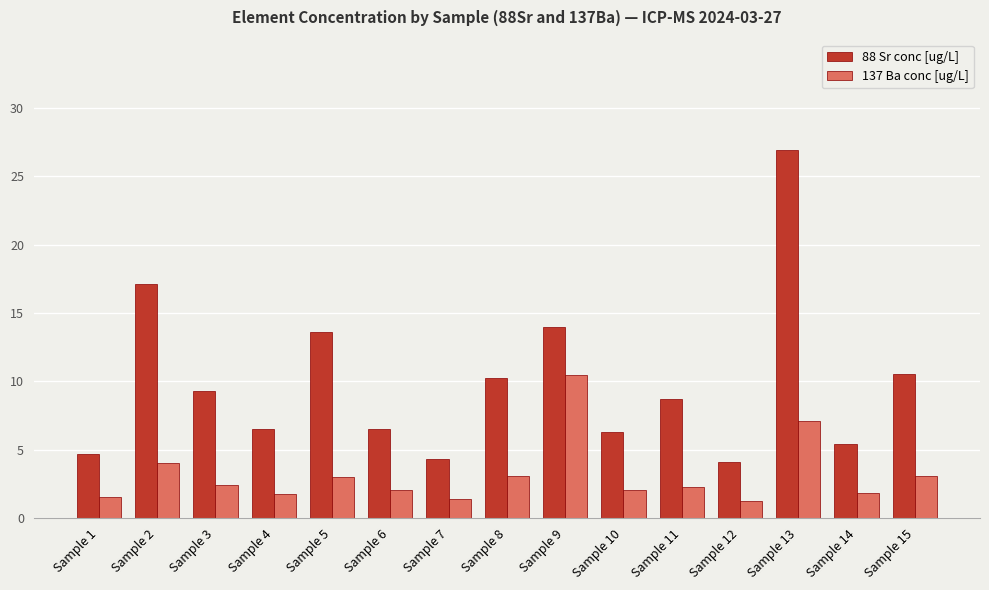

How many values in the 88 Sr conc [ug/L] series are below 8?

7